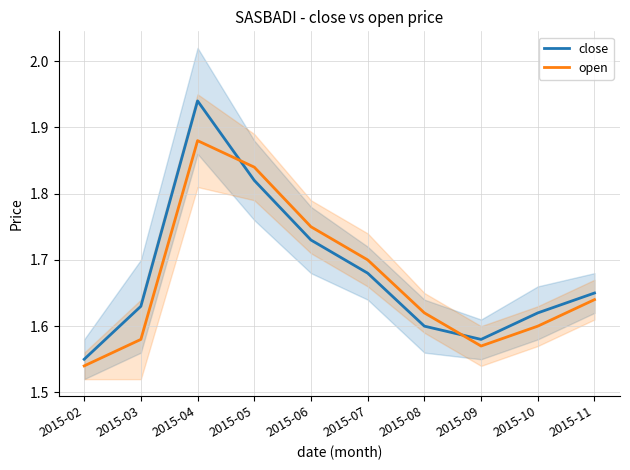

What is the value of the open point at the 5th from the left?

1.8